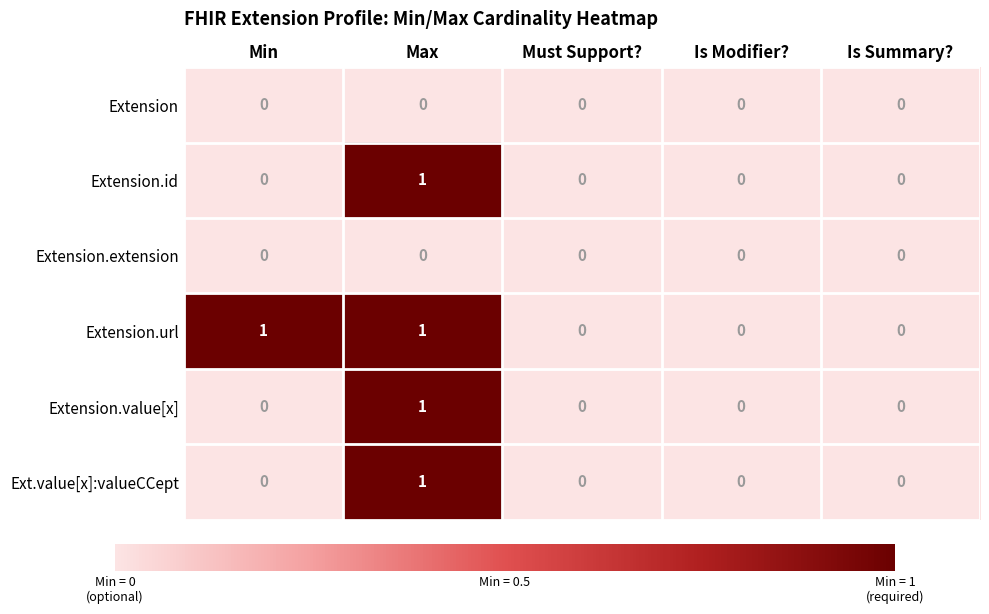

The value of Extension.value[x] at Max is 1. True or false?

True